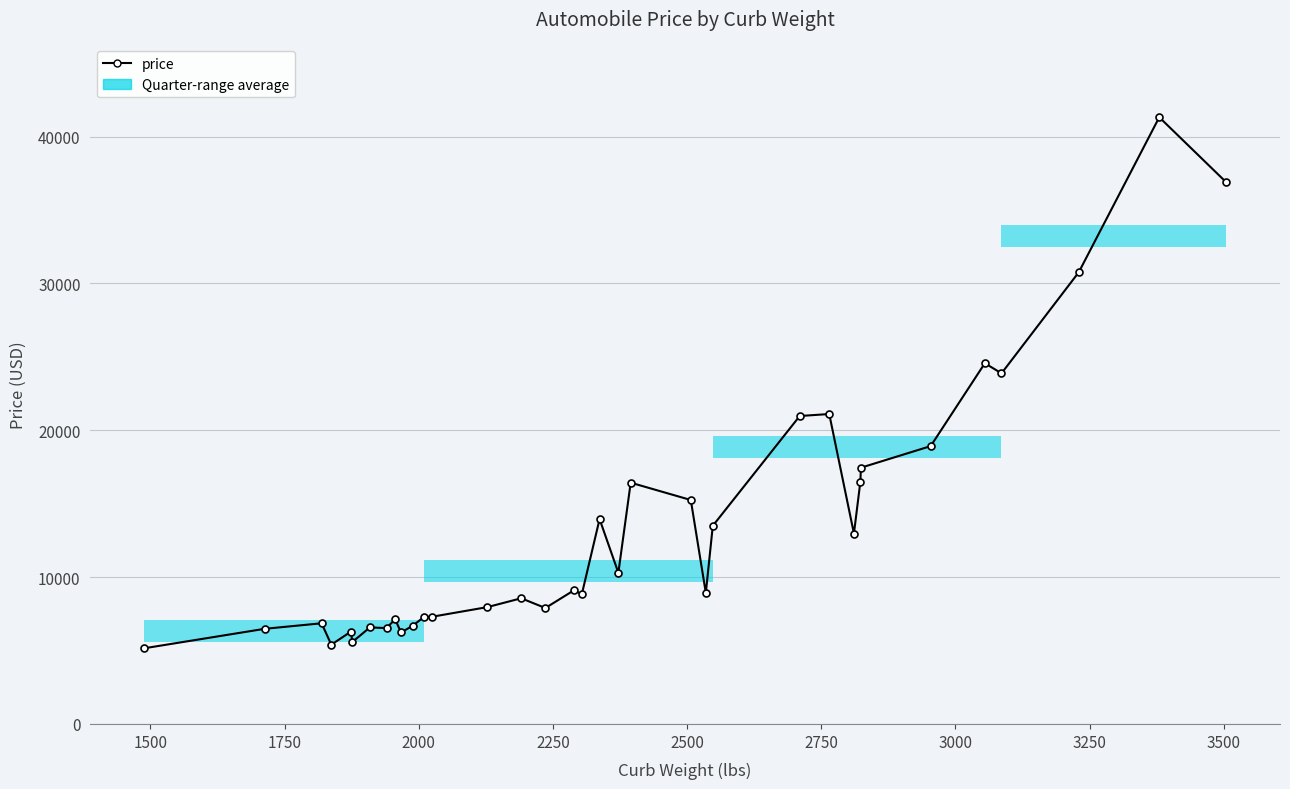

How many lines are shown in the chart?

1